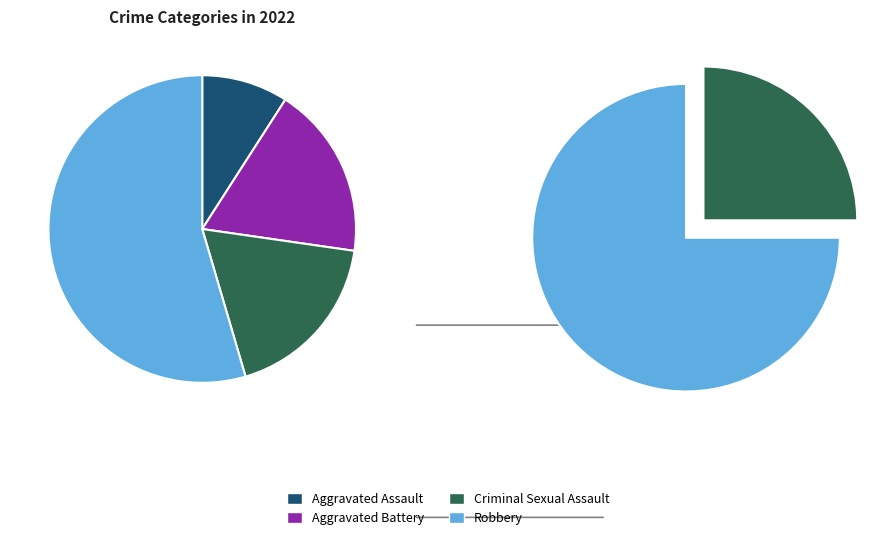

What is the change in value from Aggravated Assault to Criminal Sexual Assault?

+1